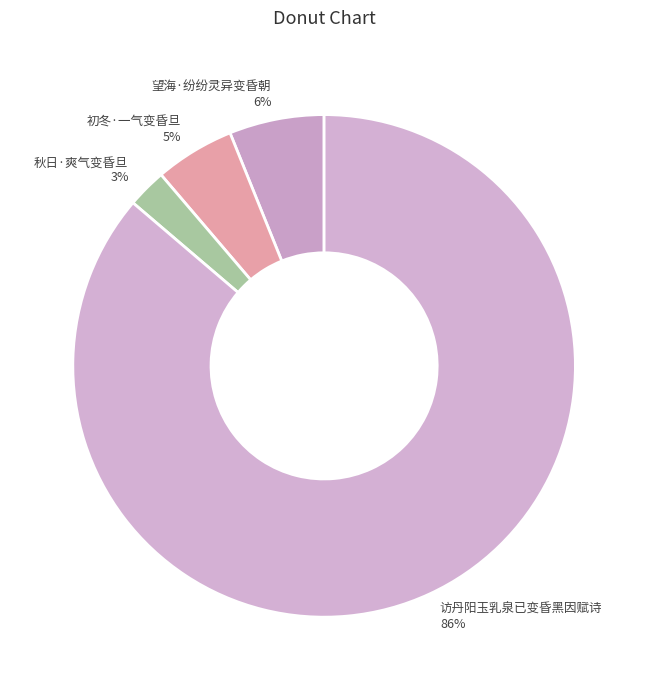

Which slice is the largest?

访丹阳玉乳泉已变昏黑因赋诗